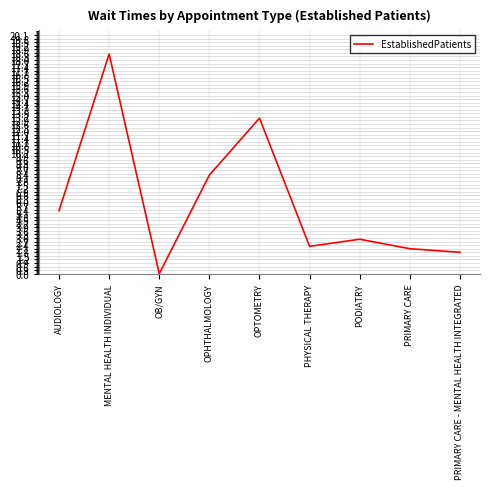

At which category does the chart reach its minimum across all series?

OB/GYN